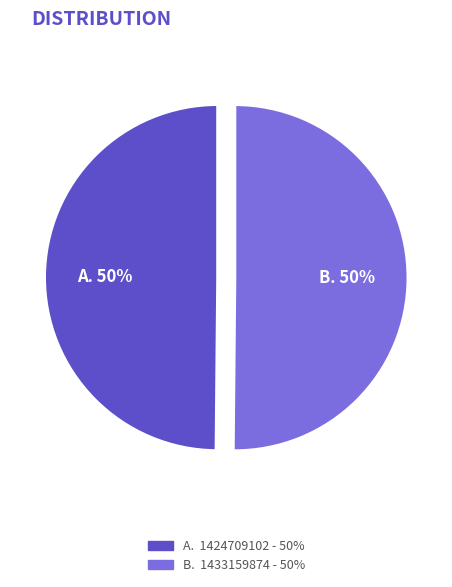

Is it true that B. 50% is 62% of the pie?

False